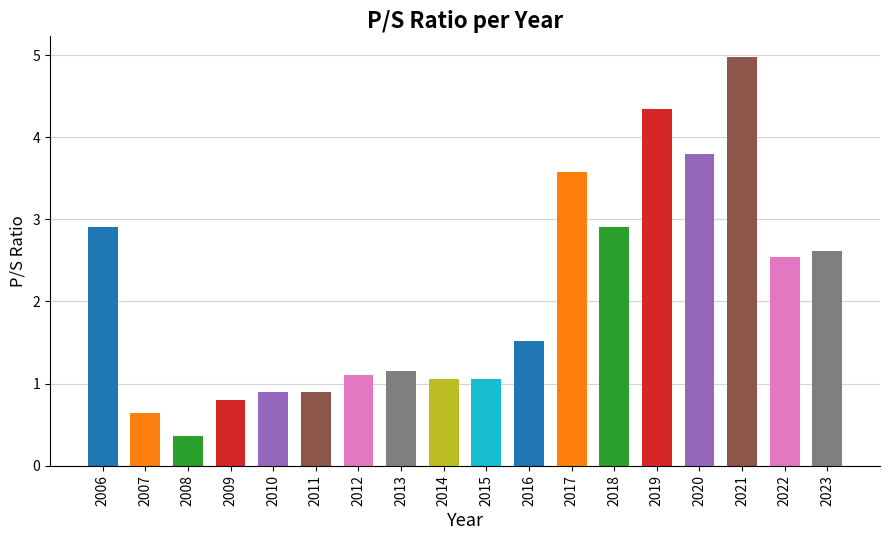

Which category has the highest value across all series?

2021